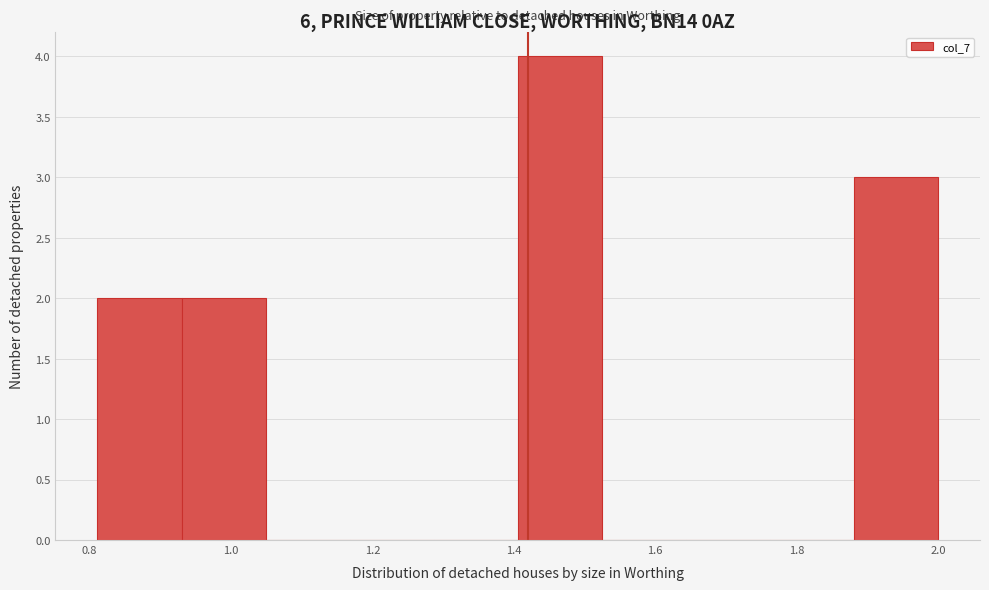

Reading left to right, list every bar in this chart as the range it spans on the x-axis followed by its height. Neither the bar edges nor the heights are printed on the chart, so give them approximately, as read against the axes.

0.82 to 0.94: 2
0.94 to 1.04: 2
1.04 to 1.16: 0
1.16 to 1.28: 0
1.28 to 1.40: 0
1.40 to 1.52: 4
1.52 to 1.64: 0
1.64 to 1.76: 0
1.76 to 1.88: 0
1.88 to 2.00: 3